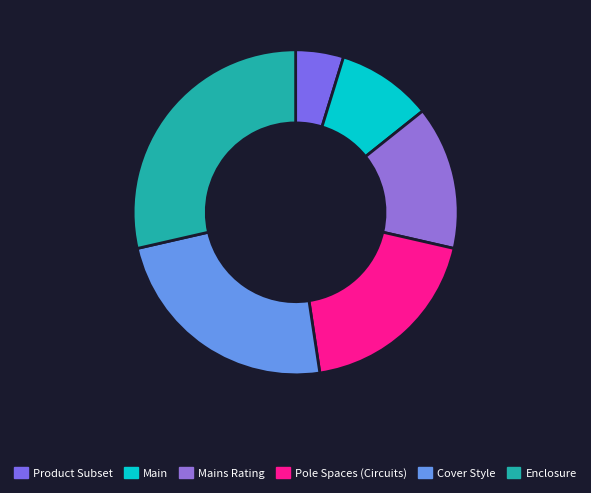

Is Pole Spaces (Circuits) the majority of the pie?

No